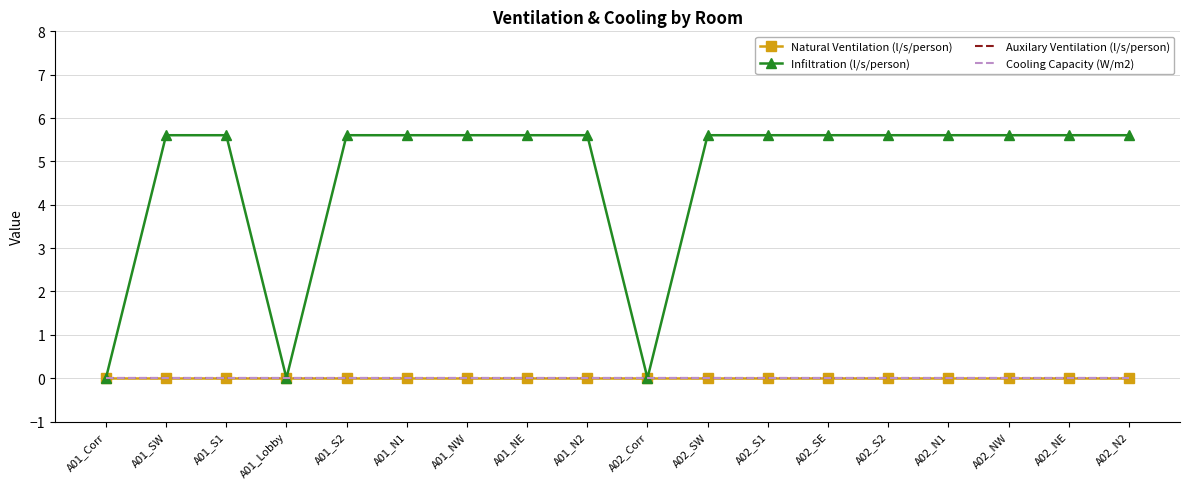

Reading left to right, list all the values displayed in this chart.

Natural Ventilation (l/s/person): 0.0	0.0	0.0	0.0	0.0	0.0	0.0	0.0	0.0	0.0	0.0	0.0	0.0	0.0	0.0	0.0	0.0	0.0
Infiltration (l/s/person): 0.0	5.6	5.6	0.0	5.6	5.6	5.6	5.6	5.6	0.0	5.6	5.6	5.6	5.6	5.6	5.6	5.6	5.6
Auxilary Ventilation (l/s/person): 0.0	0.0	0.0	0.0	0.0	0.0	0.0	0.0	0.0	0.0	0.0	0.0	0.0	0.0	0.0	0.0	0.0	0.0
Cooling Capacity (W/m2): 0.0	0.0	0.0	0.0	0.0	0.0	0.0	0.0	0.0	0.0	0.0	0.0	0.0	0.0	0.0	0.0	0.0	0.0